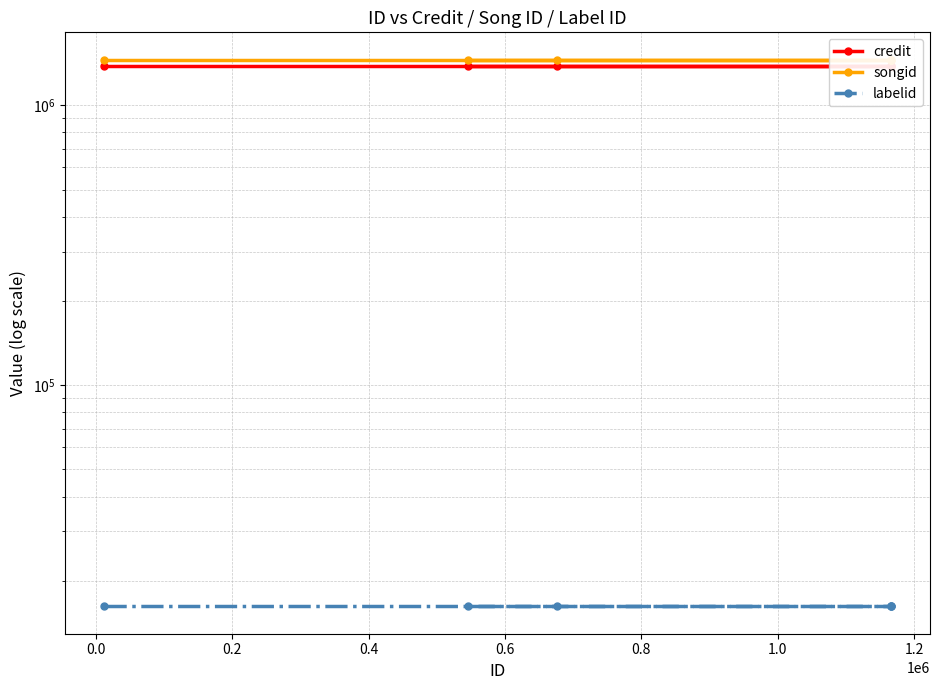

Does the chart have visible grid lines?

Yes